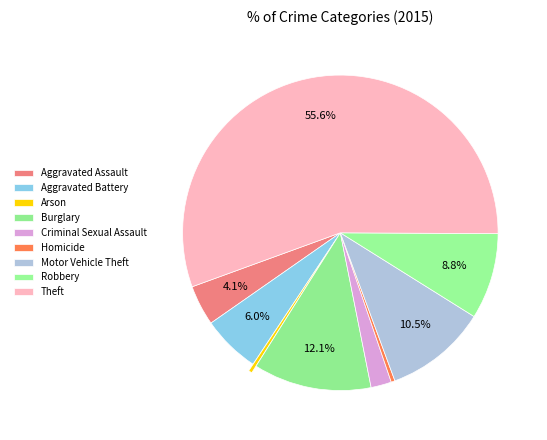

To the nearest percent, what is the average slice percentage?

11%